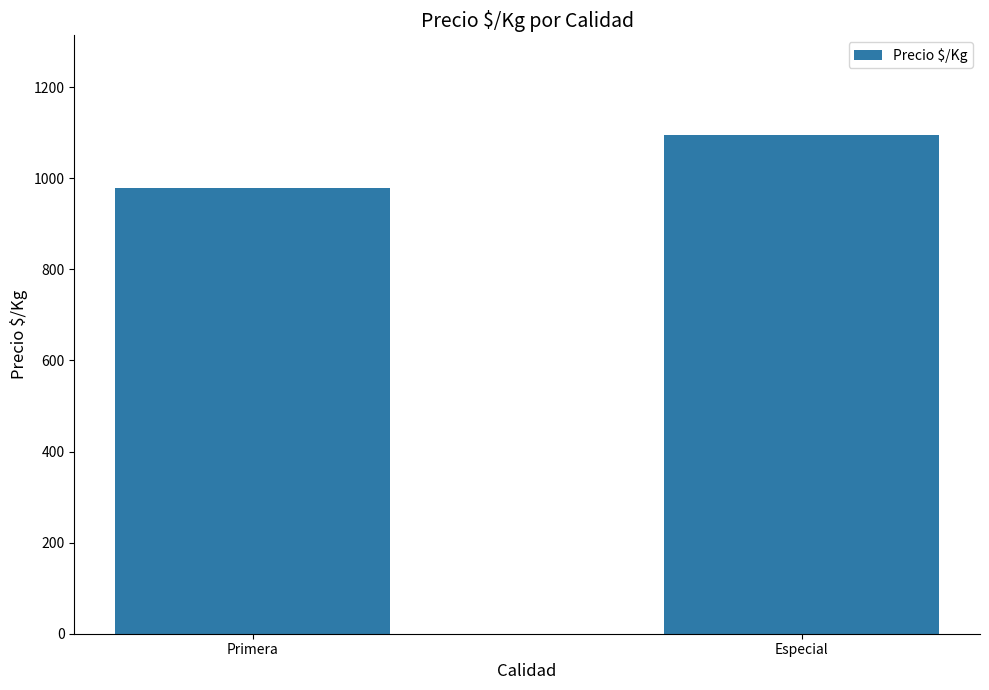

Reading left to right, list all the values displayed in this chart.

978	1095